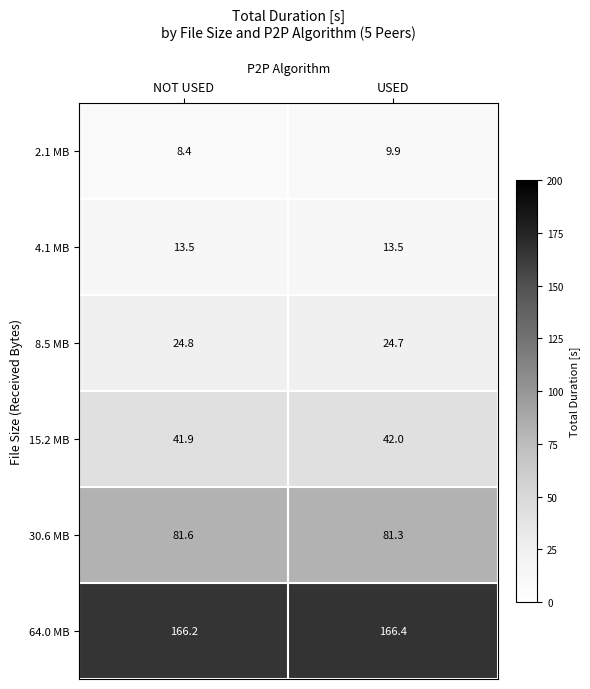

What is the sum of all 8.5 MB values?

49.5